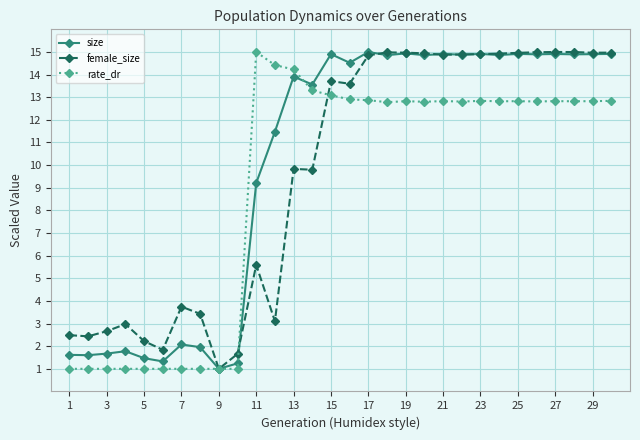

What is the minimum value shown in the chart?

1.0